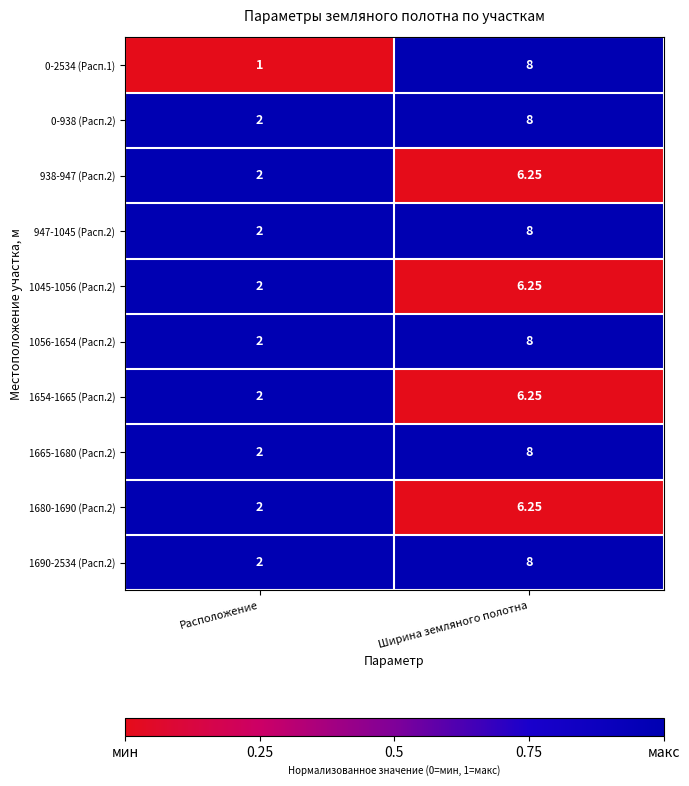

At which category is the sum across all series the highest?

Ширина земляного полотна